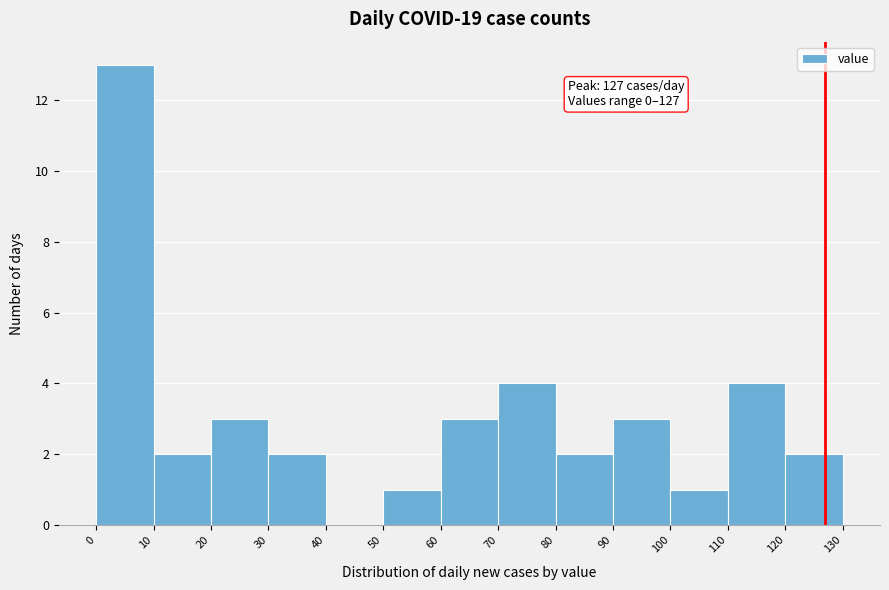

Which range on the x-axis has the tallest bar?

0 to 10